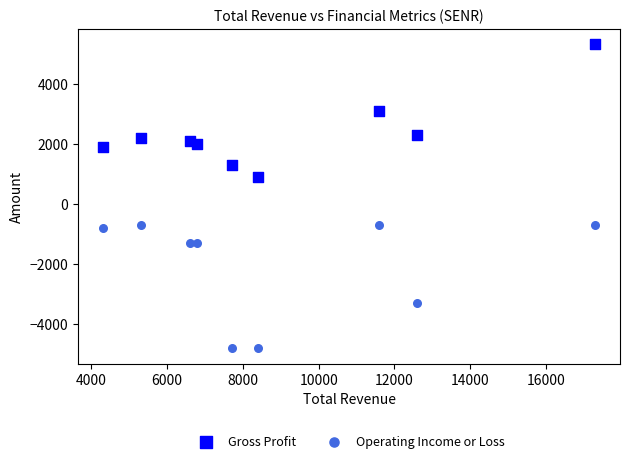

What is the X range (max minus min) for the scatter plot?

13000